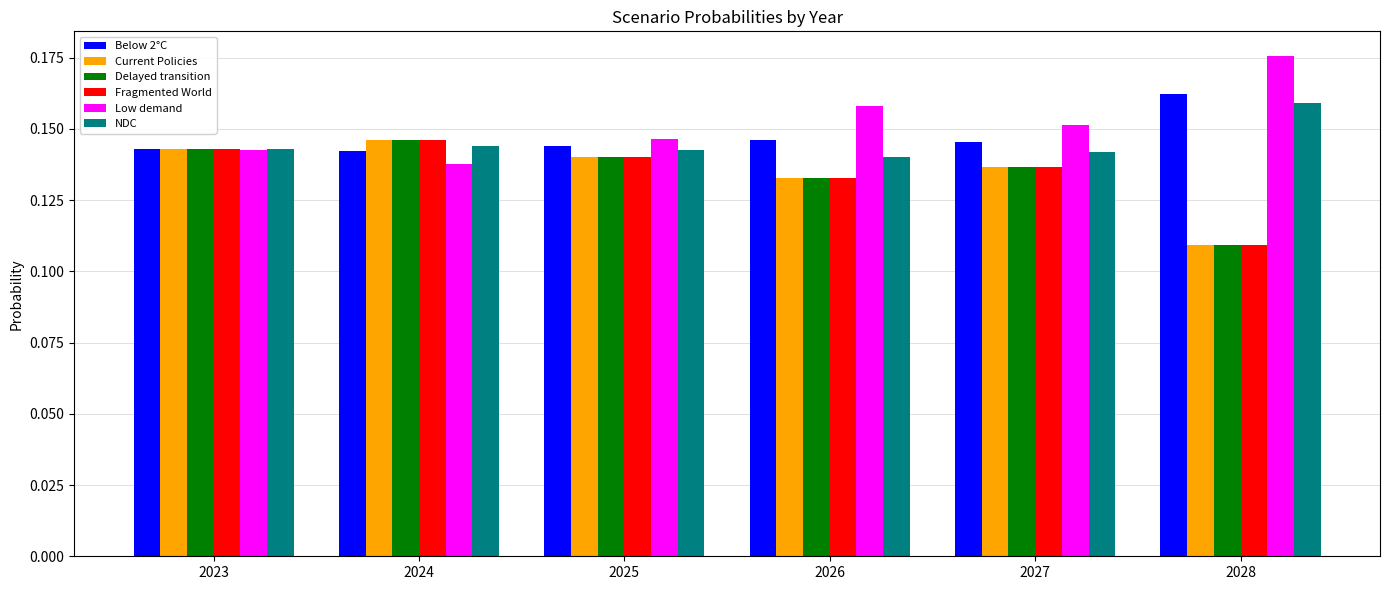

How many Fragmented World values are between 0 and 1?

6